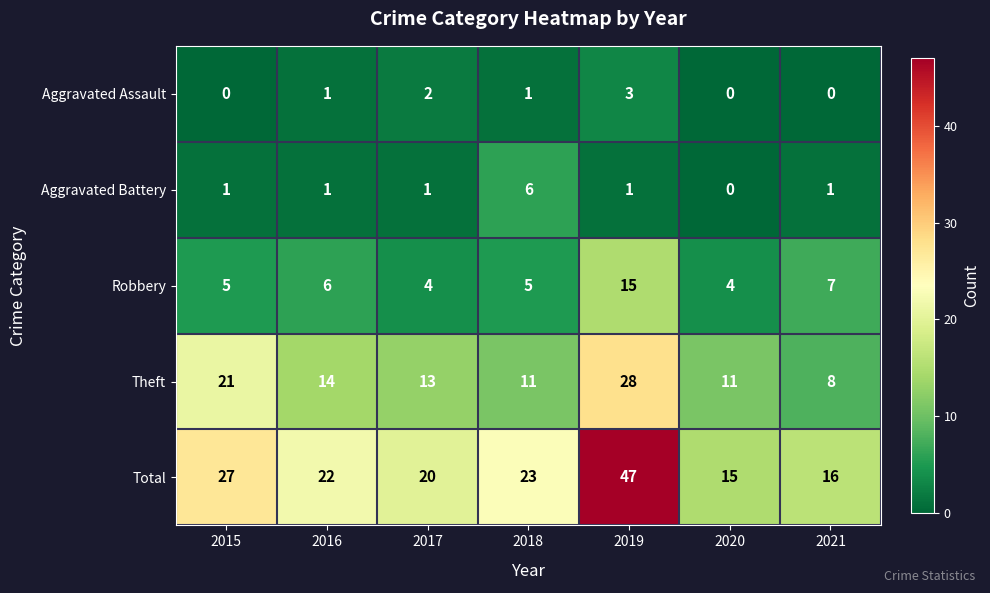

At which category is the sum across all series the highest?

2019